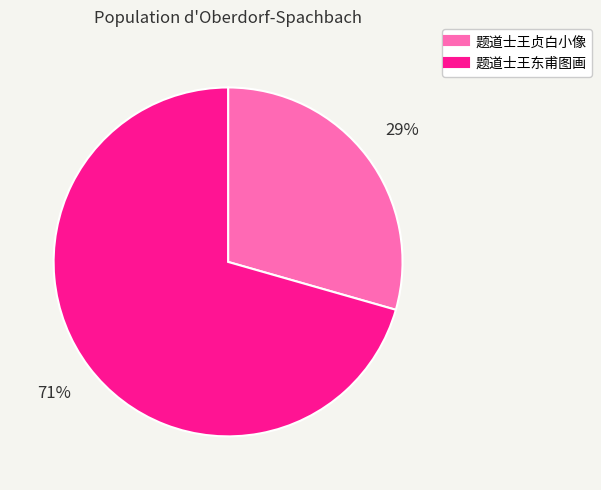

Does 题道士王东甫图画 represent more than half of the total?

Yes